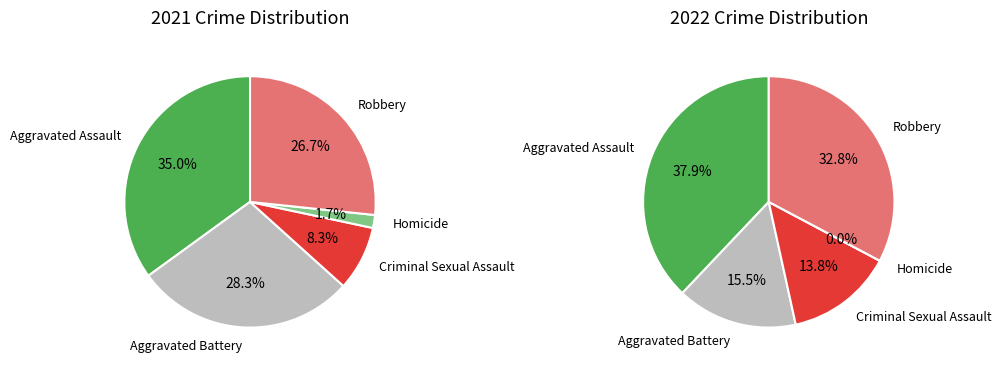

To the nearest percent, what is the combined percentage of 2 and 4?

47%